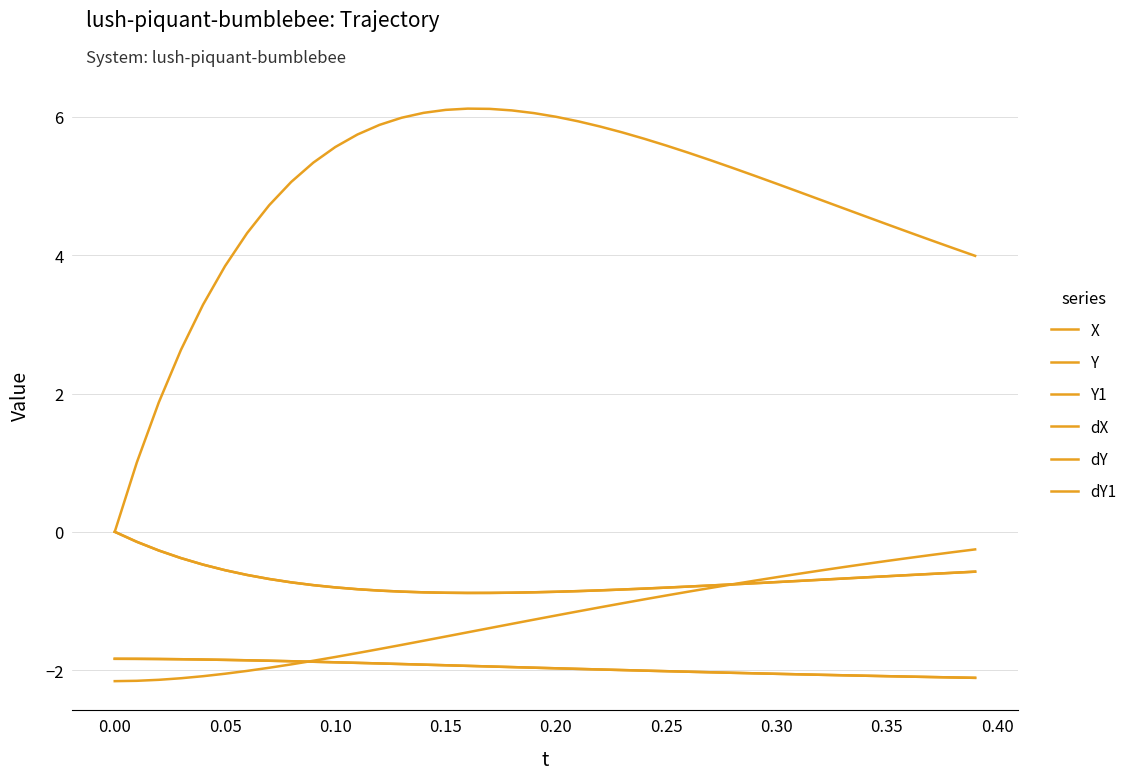

True or false: X has more than 2 interior local peaks.

False